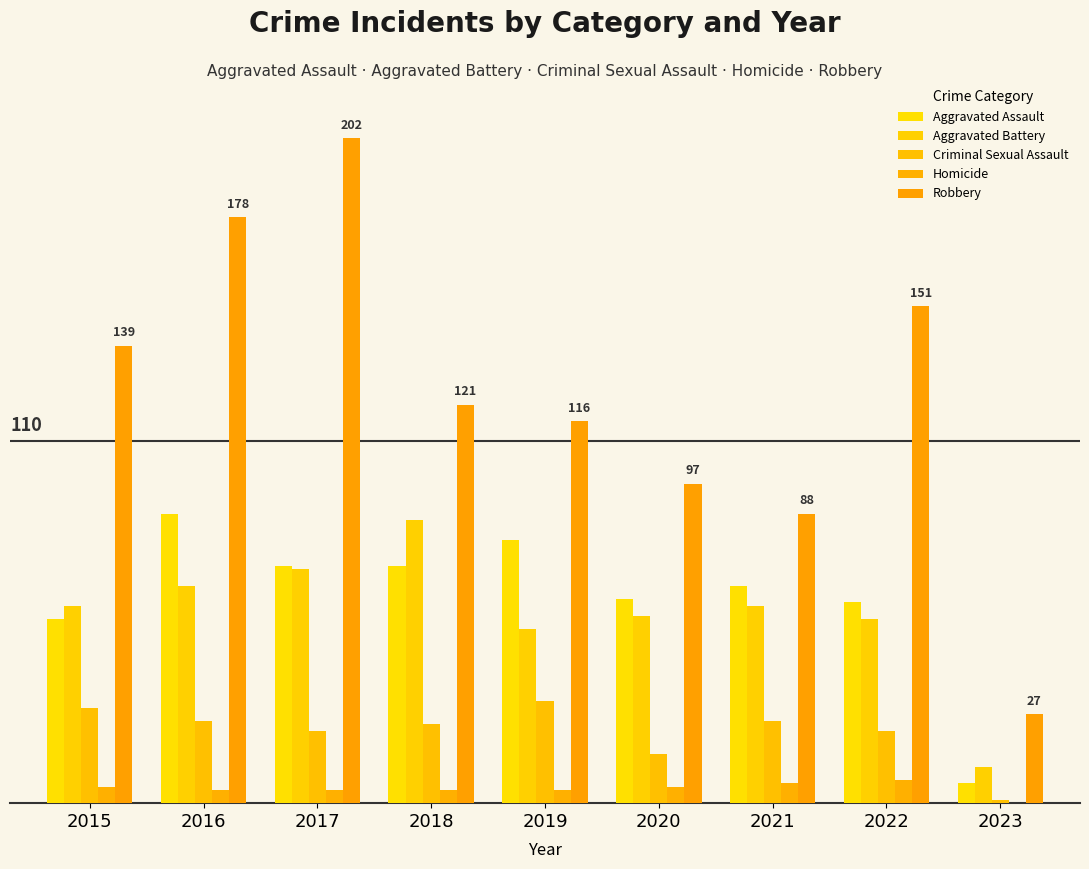

Reading left to right, transcribe all the data shown in this chart.

Aggravated Assault: 2015=56	2016=88	2017=72	2018=72	2019=80	2020=62	2021=66	2022=61	2023=6
Aggravated Battery: 2015=60	2016=66	2017=71	2018=86	2019=53	2020=57	2021=60	2022=56	2023=11
Criminal Sexual Assault: 2015=29	2016=25	2017=22	2018=24	2019=31	2020=15	2021=25	2022=22	2023=1
Homicide: 2015=5	2016=4	2017=4	2018=4	2019=4	2020=5	2021=6	2022=7	2023=0
Robbery: 2015=139	2016=178	2017=202	2018=121	2019=116	2020=97	2021=88	2022=151	2023=27